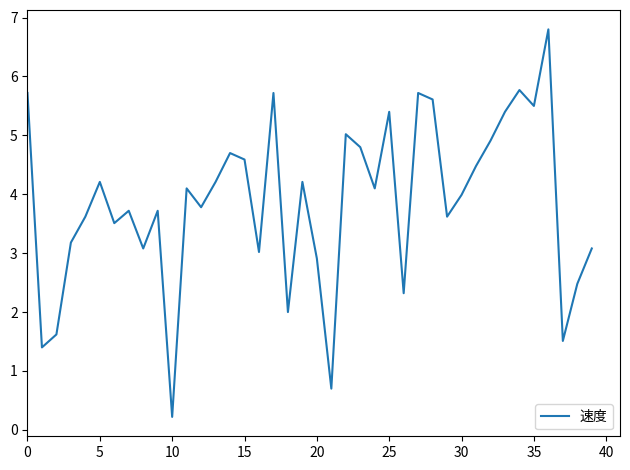

What is the greatest value displayed?

6.8